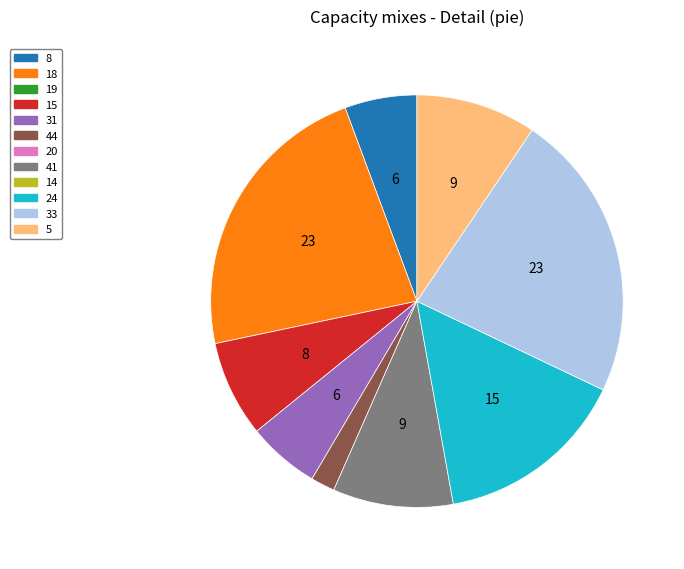

Is there a majority slice in this chart?

No